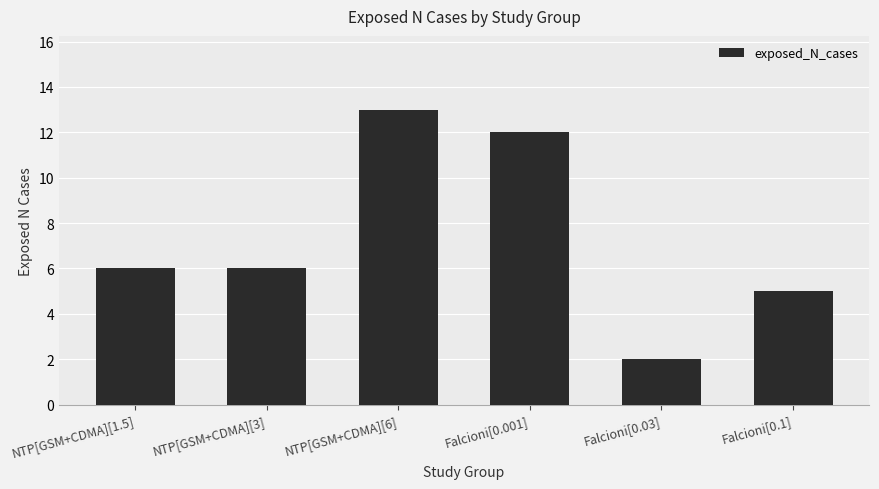

Which label corresponds to the smallest value in the chart?

Falcioni[0.03]